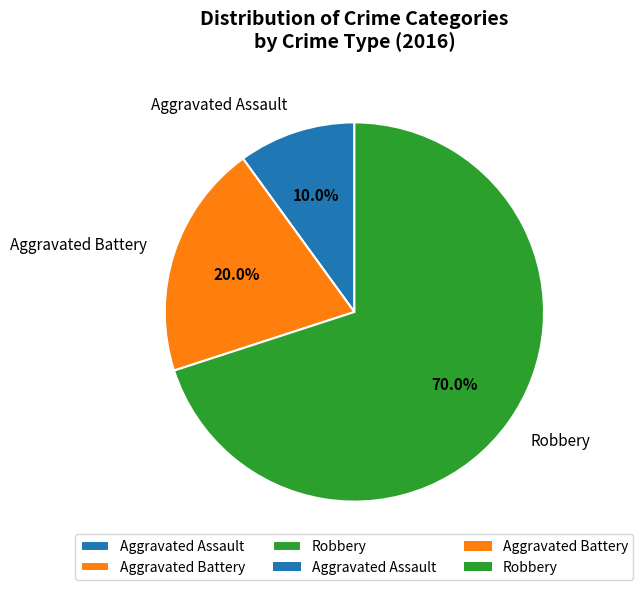

Is there a majority slice in this chart?

Yes